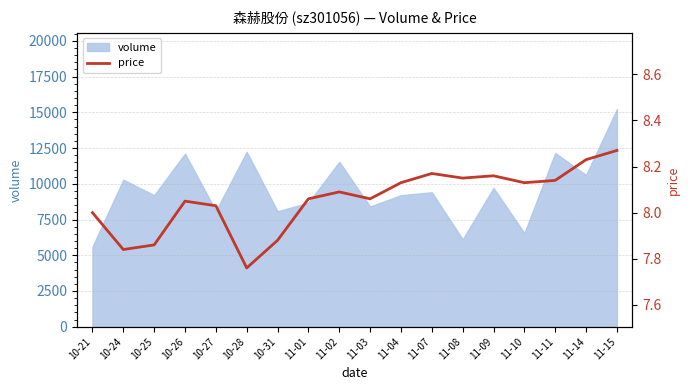

How many values are below 8?

4